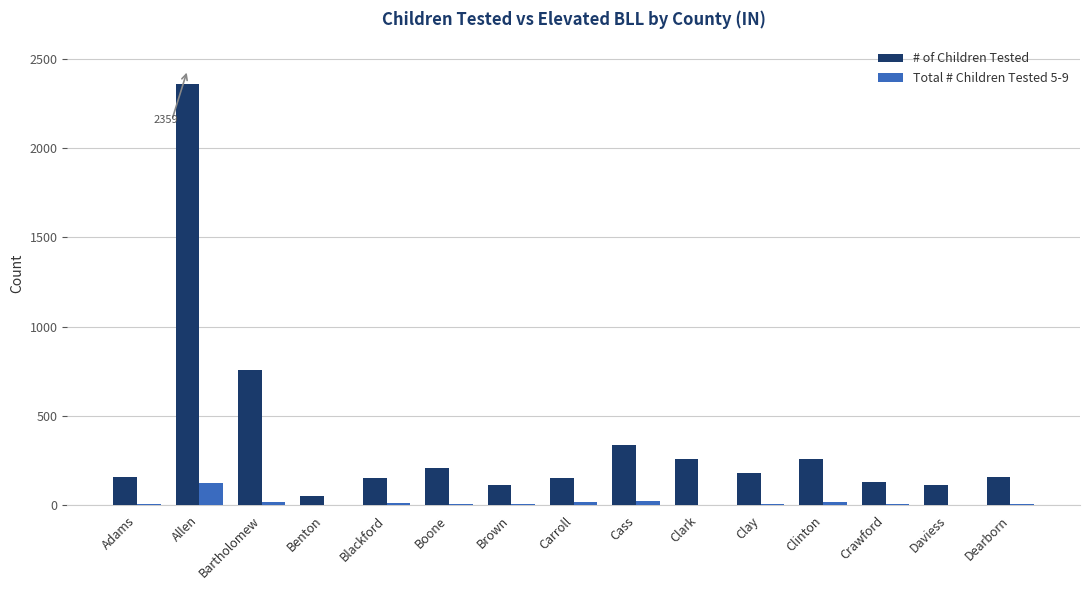

What are all the series names shown in the legend?

# of Children Tested, Total # Children Tested 5-9